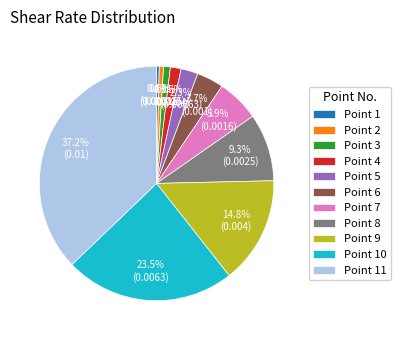

Which slice is the largest?

Point 11